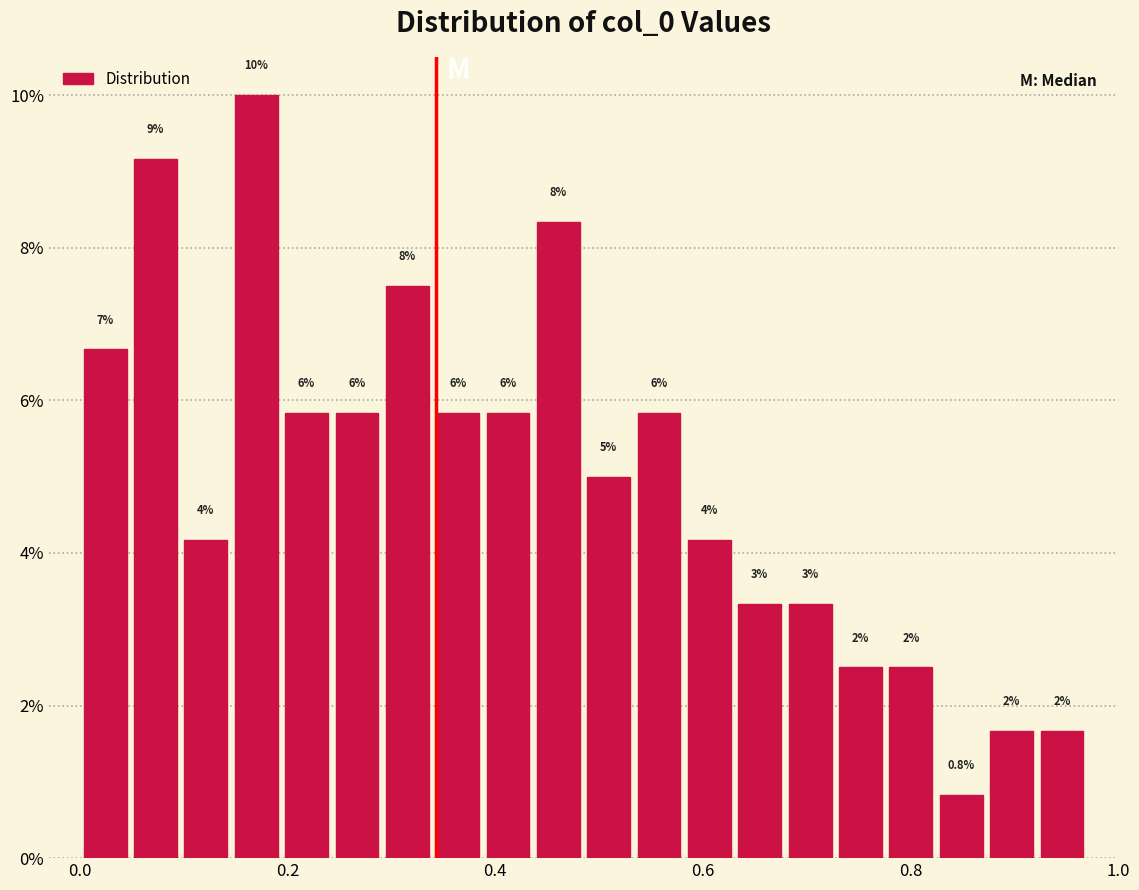

Read against the x-axis, roughly where is the centre of the tallest bar?

0.16